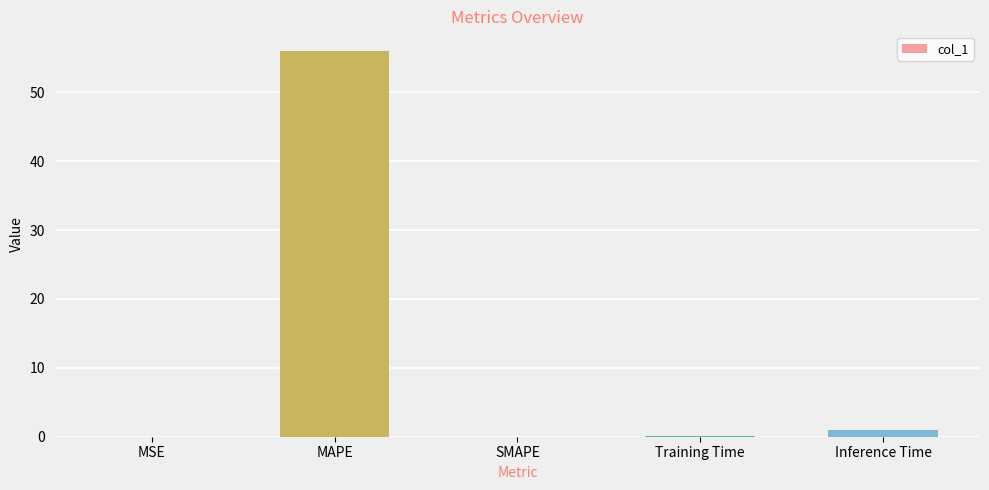

What is the sum of all values?

57.2